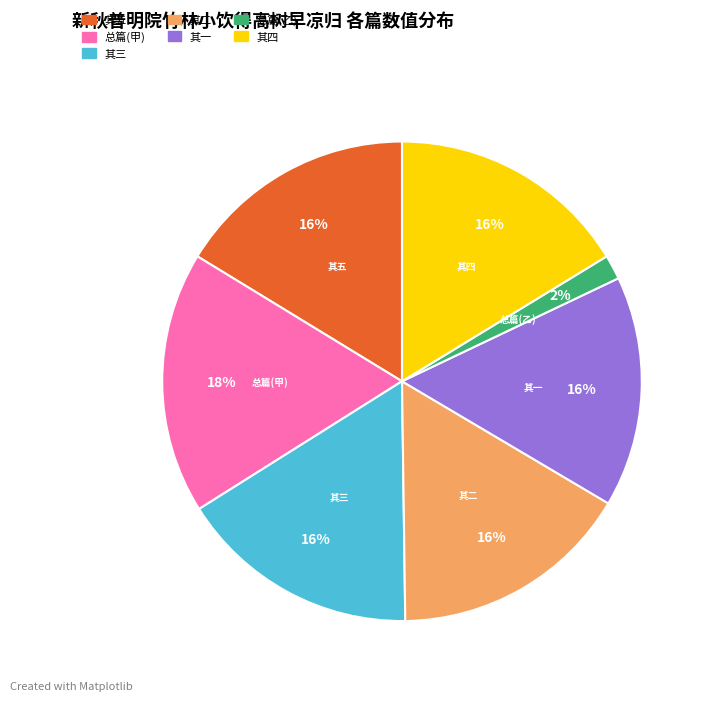

Does any single category account for the majority?

No